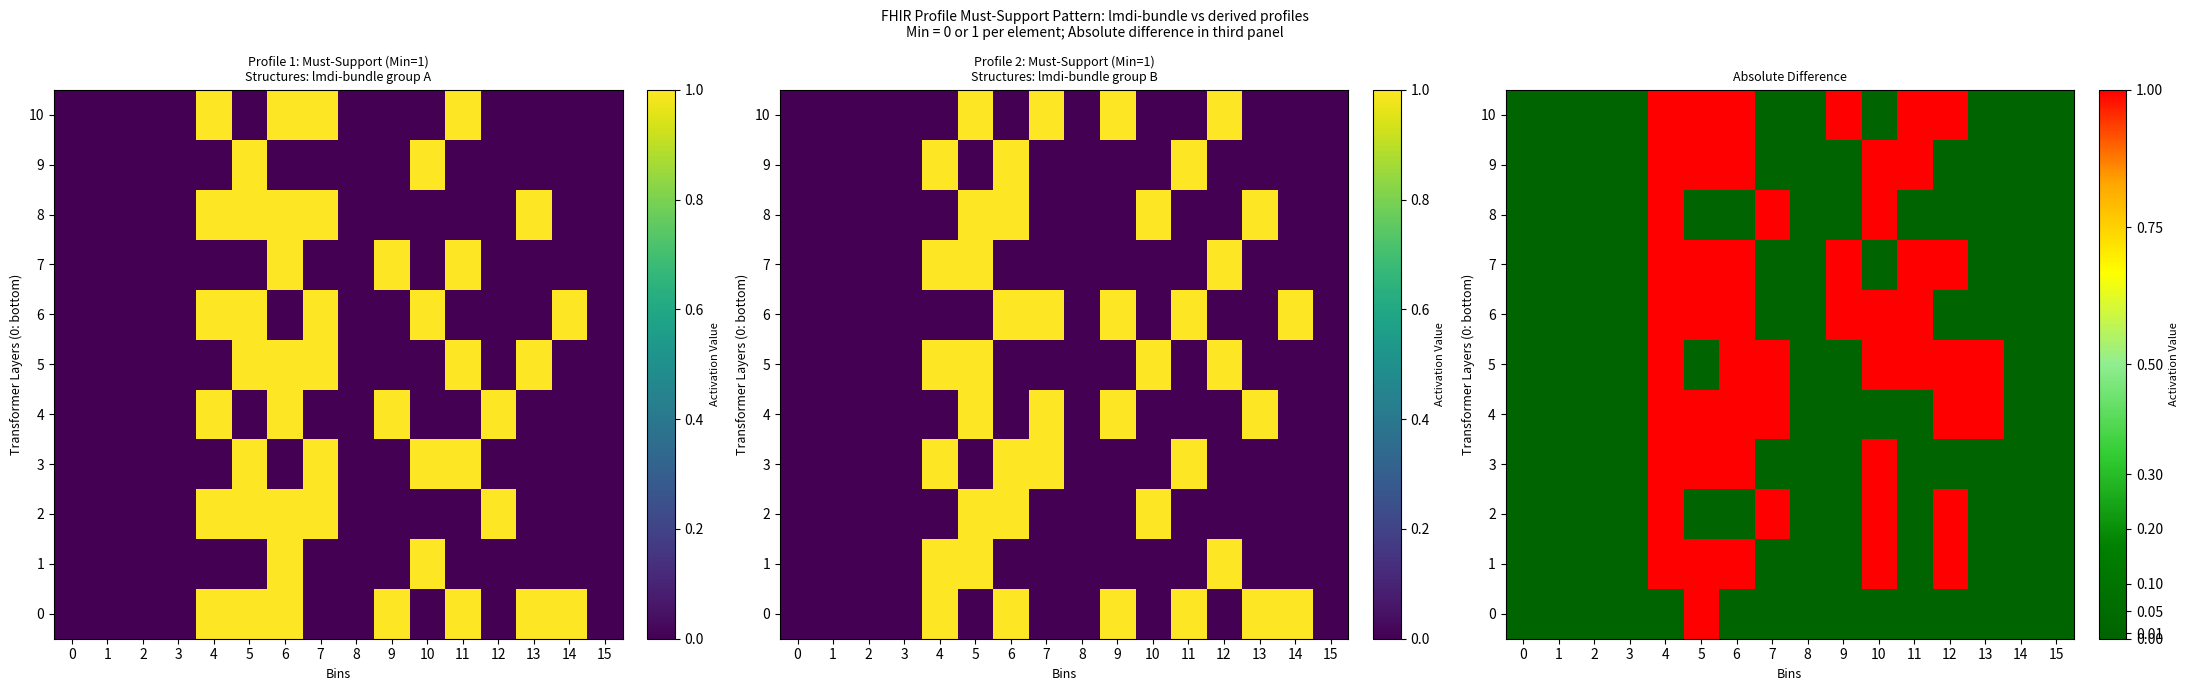

At how many categories does at least one series exceed 0?

9